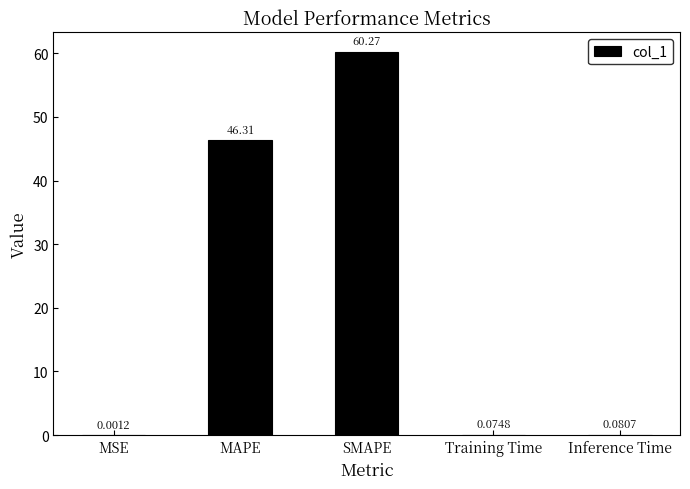

What is the sum of the values at Inference Time and MAPE?

46.4